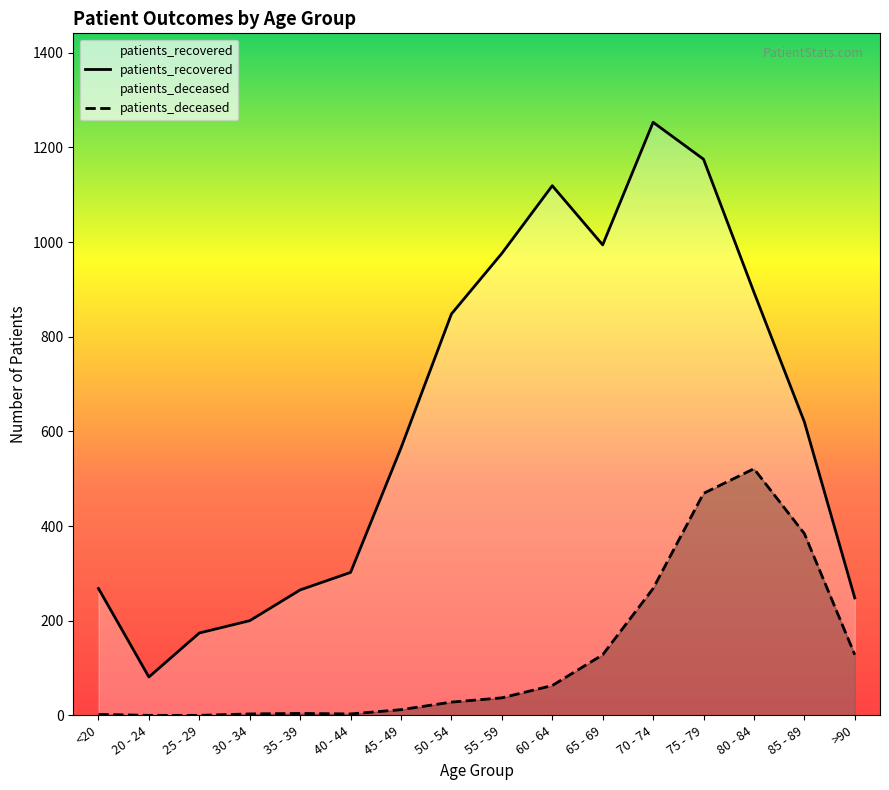

The value of patients_recovered at 45 - 49 is 841. True or false?

False